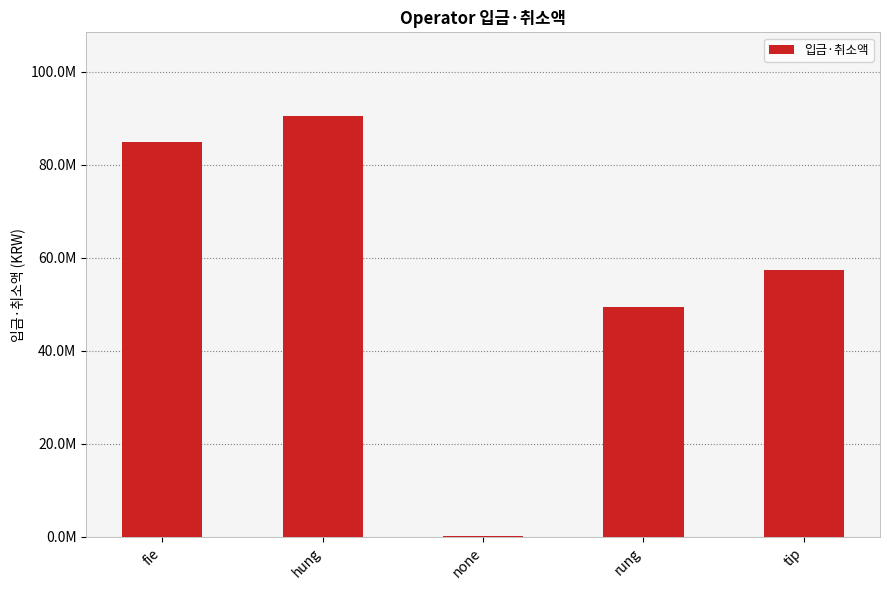

Which label corresponds to the largest value in the chart?

hung